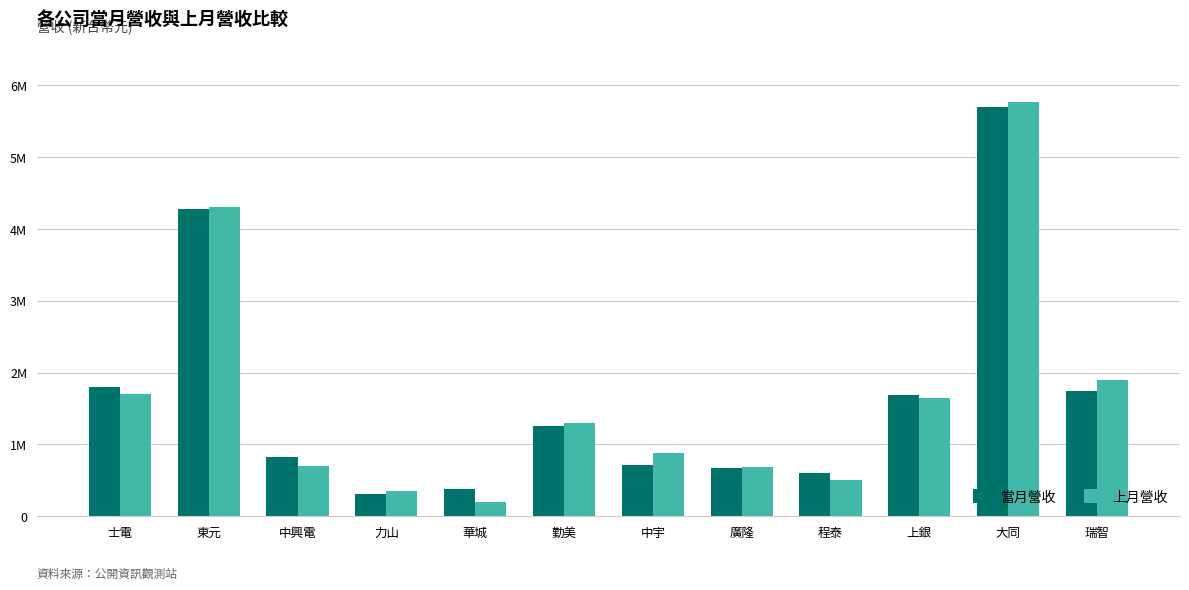

What position from the right is 程泰?

4